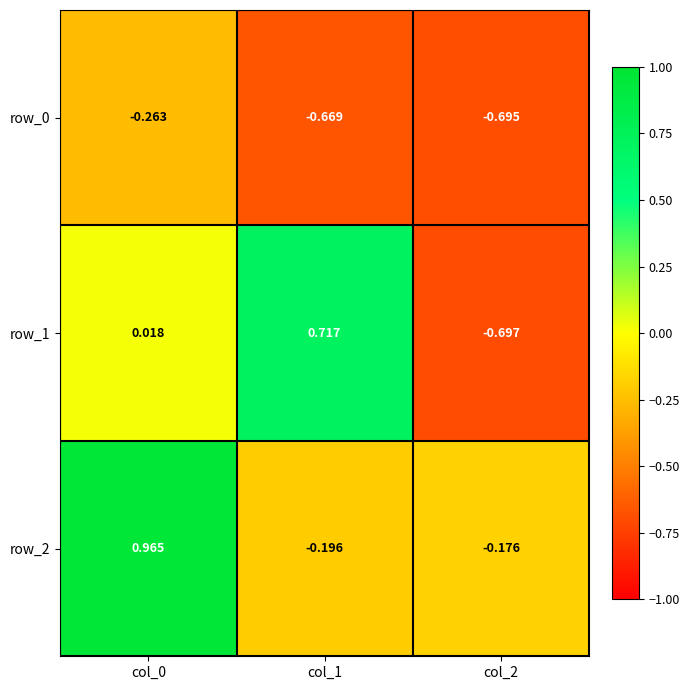

Is the value of row_0 at col_2 greater than the value of row_2 at col_1?

No